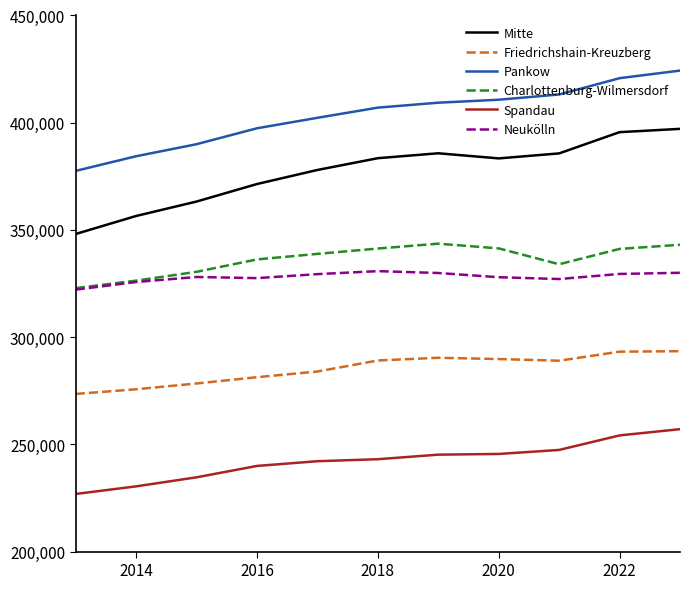

What is the highest value of the Spandau series?

257091